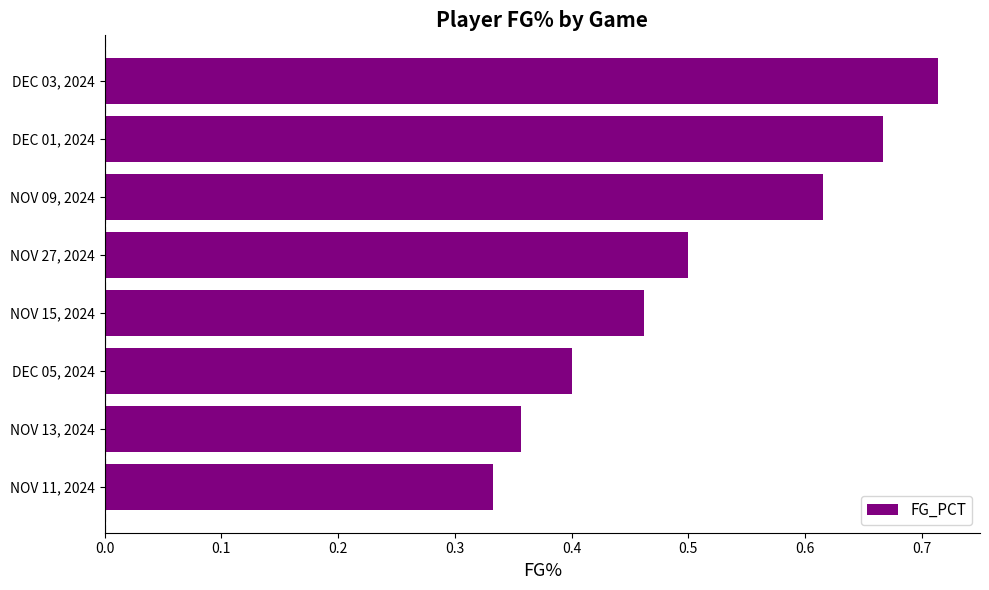

List the labels in order of value, smallest first.

NOV 11, 2024, NOV 13, 2024, DEC 05, 2024, NOV 15, 2024, NOV 27, 2024, NOV 09, 2024, DEC 01, 2024, DEC 03, 2024